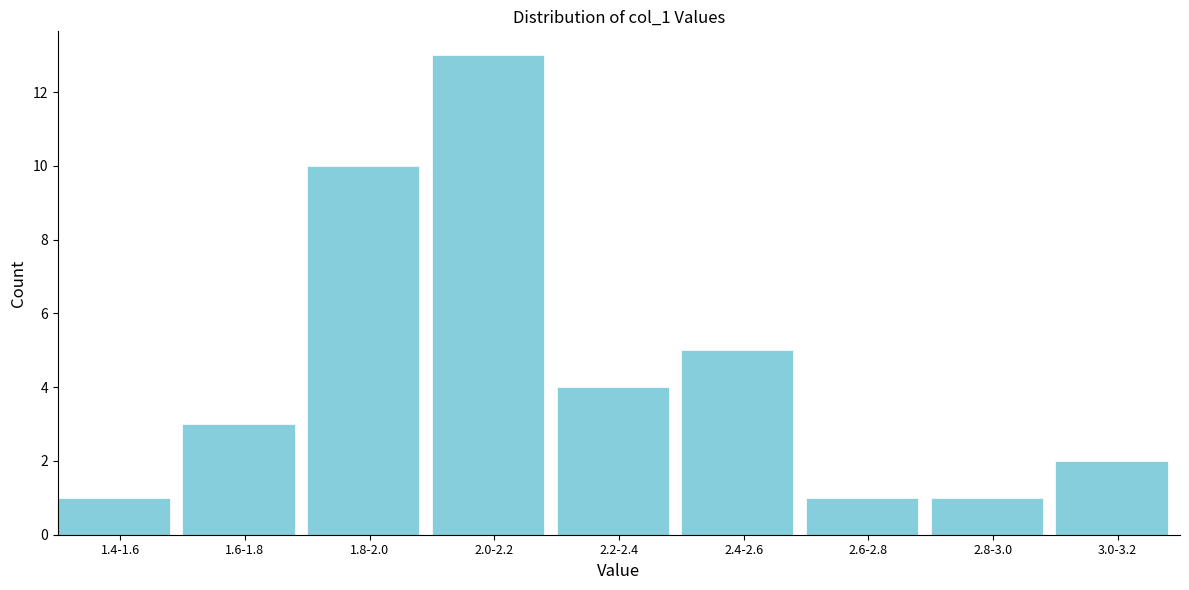

Reading left to right, transcribe all the data shown in this chart.

1.4-1.6=1	1.6-1.8=3	1.8-2.0=10	2.0-2.2=13	2.2-2.4=4	2.4-2.6=5	2.6-2.8=1	2.8-3.0=1	3.0-3.2=2